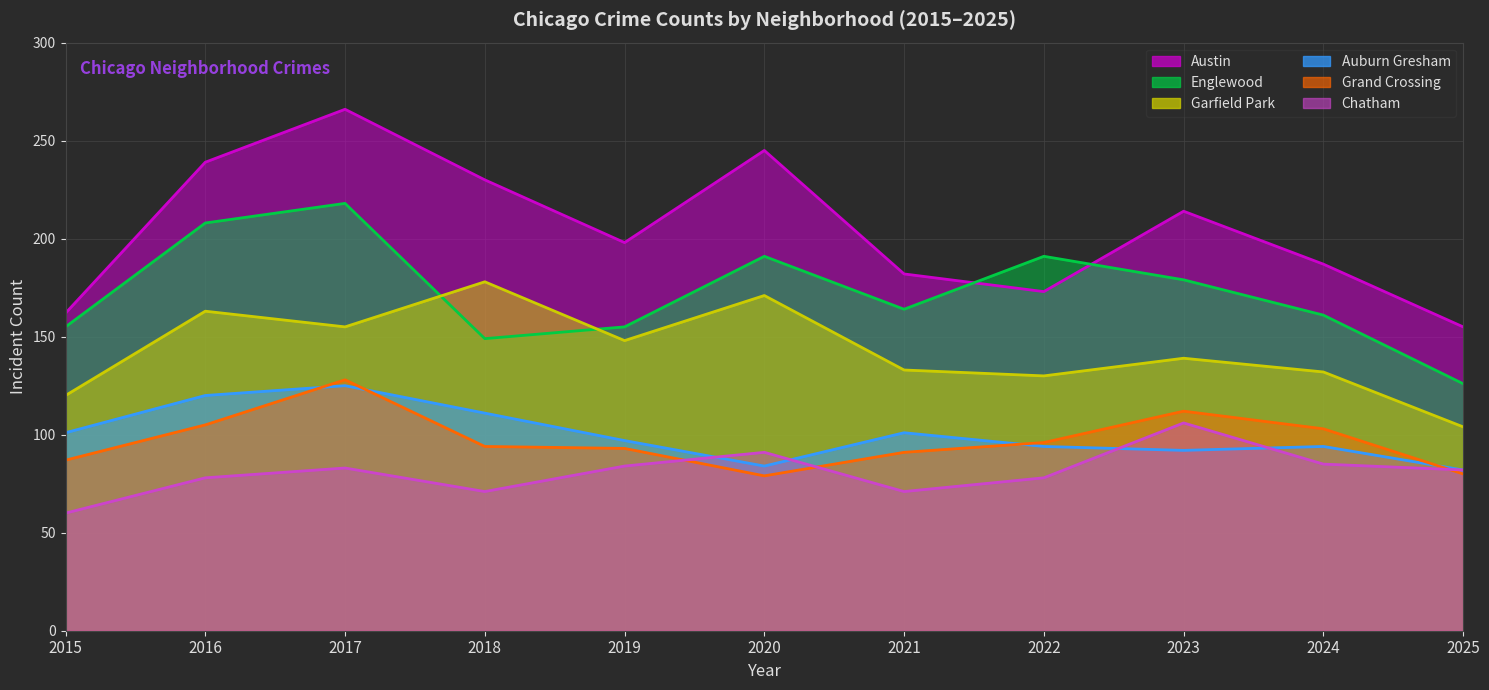

Rank the series at 2017 from lowest to highest value.

Chatham, Auburn Gresham, Grand Crossing, Garfield Park, Englewood, Austin